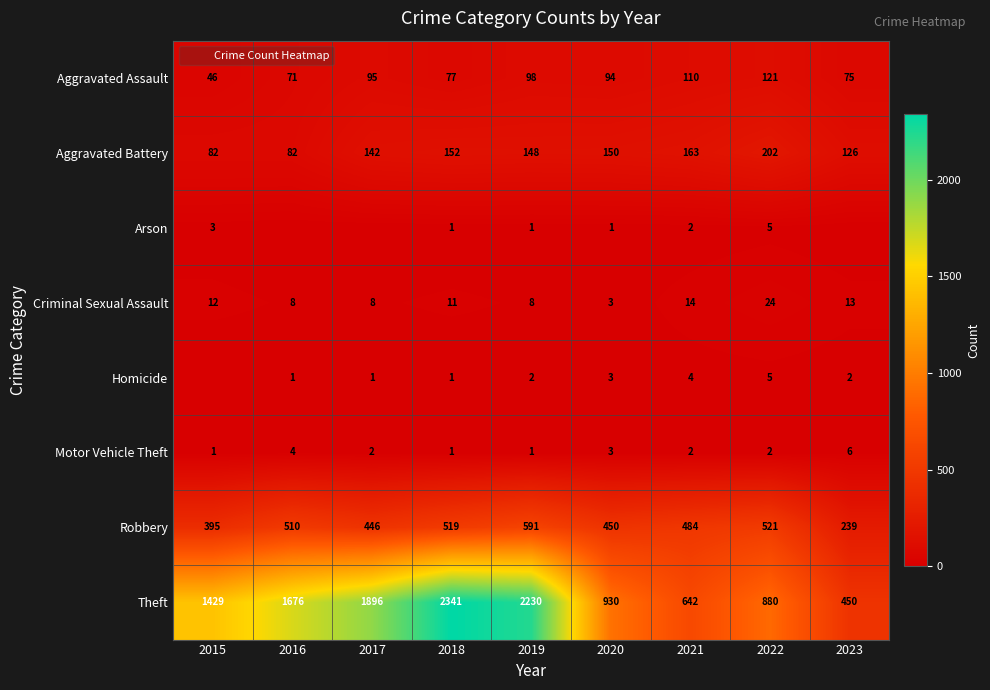

True or false: Aggravated Assault has a value of 110 at 2021.

True